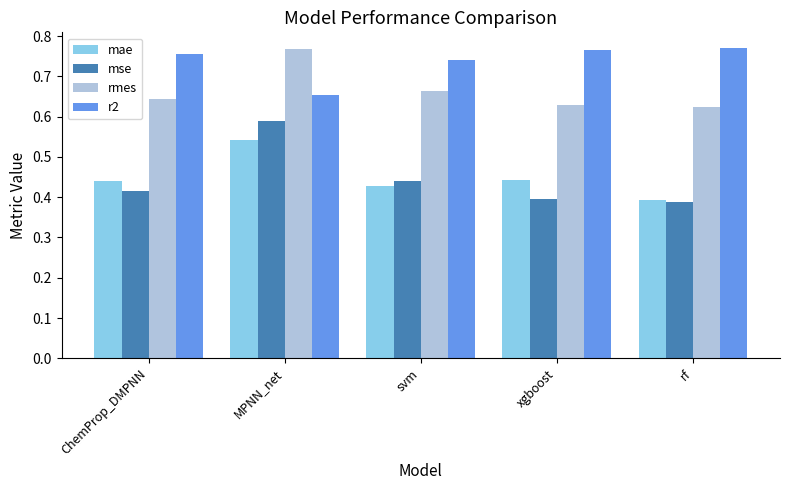

At which label is mse closest to 0?

rf